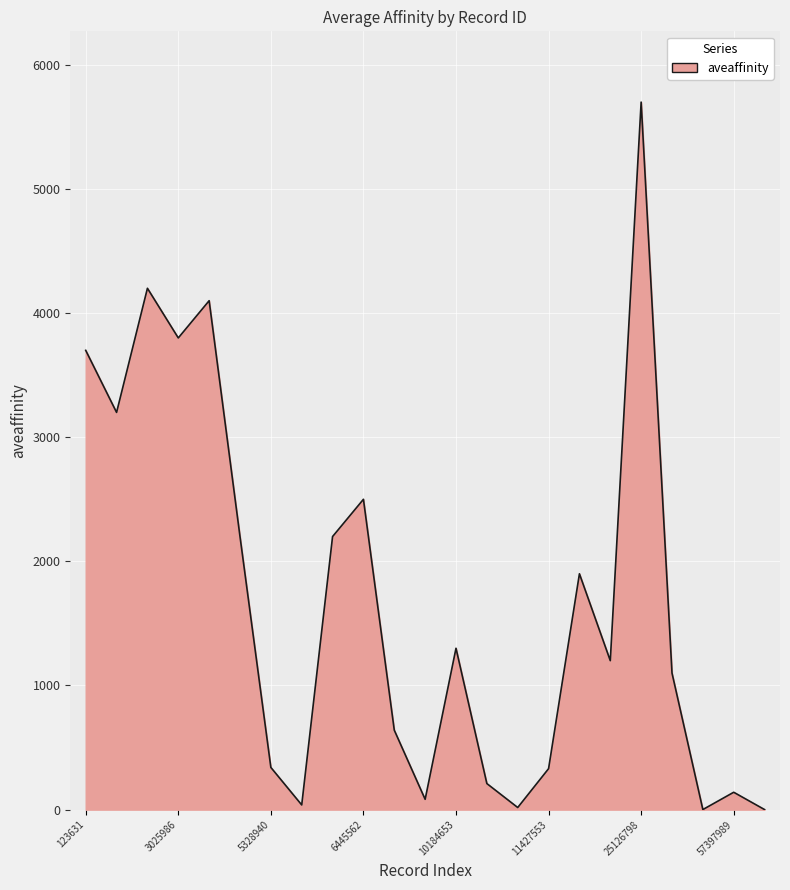

How many series are shown in this chart?

1